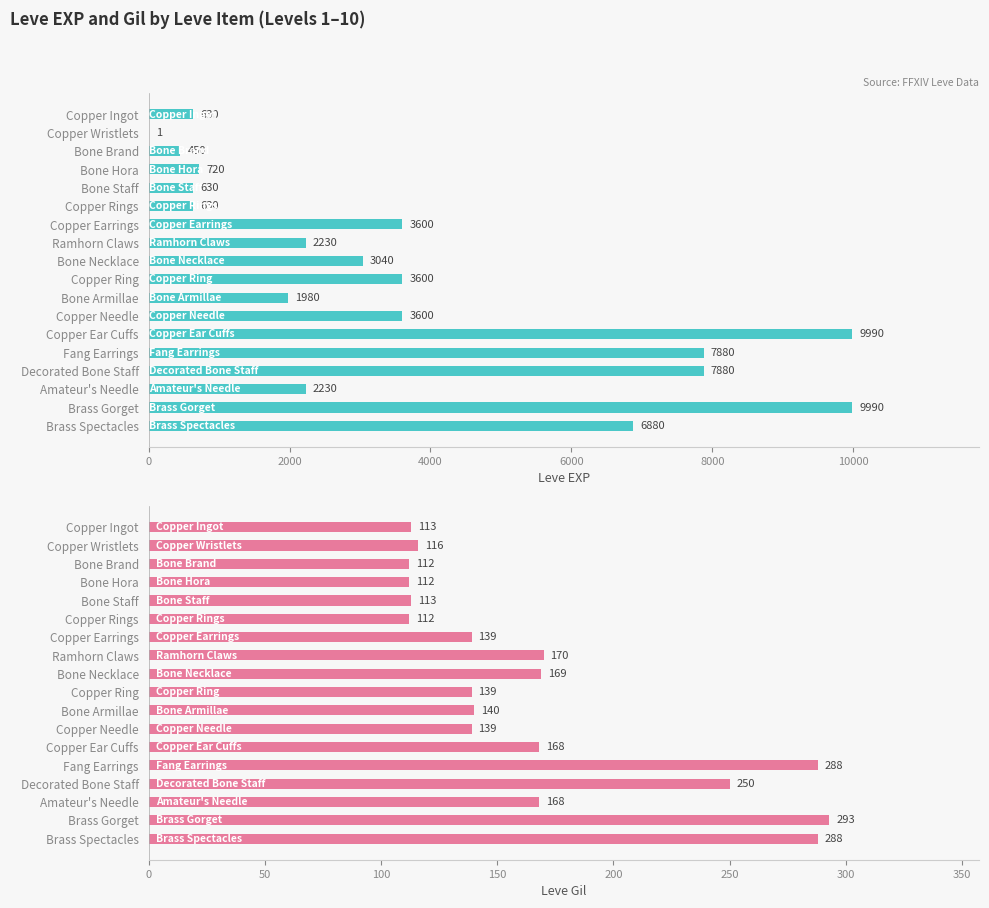

Between Brass Gorget and Brass Spectacles, which series saw the biggest shift?

Leve EXP